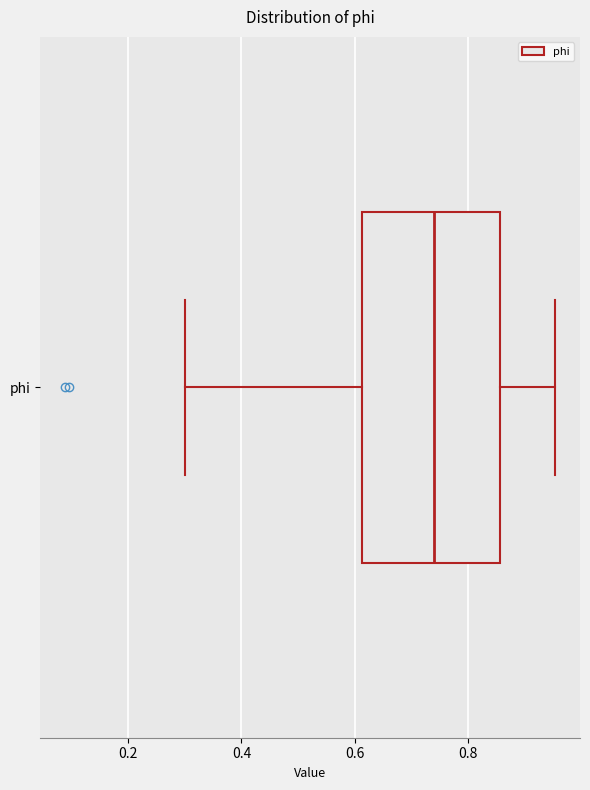

Read this box plot against the x-axis: the position of the median line, the range covered by the box, and the ends of both whiskers. The values are not printed on the chart, so give them approximately, as read against the axis.

median 0.74, box 0.62 to 0.86, whiskers 0.30 to 0.96